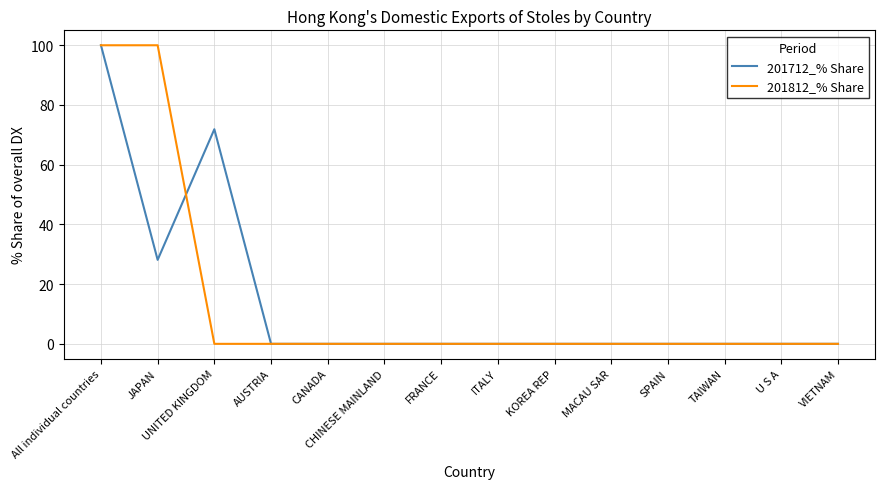

Which series changed the most between UNITED KINGDOM and SPAIN?

201712_% Share